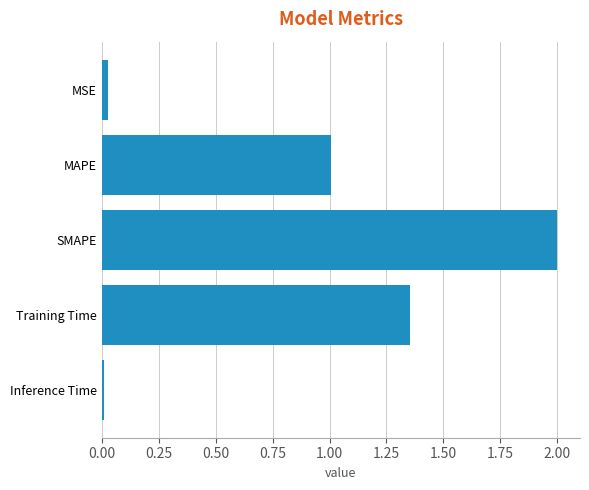

What is the label of the 2nd bar from the bottom?

Training Time